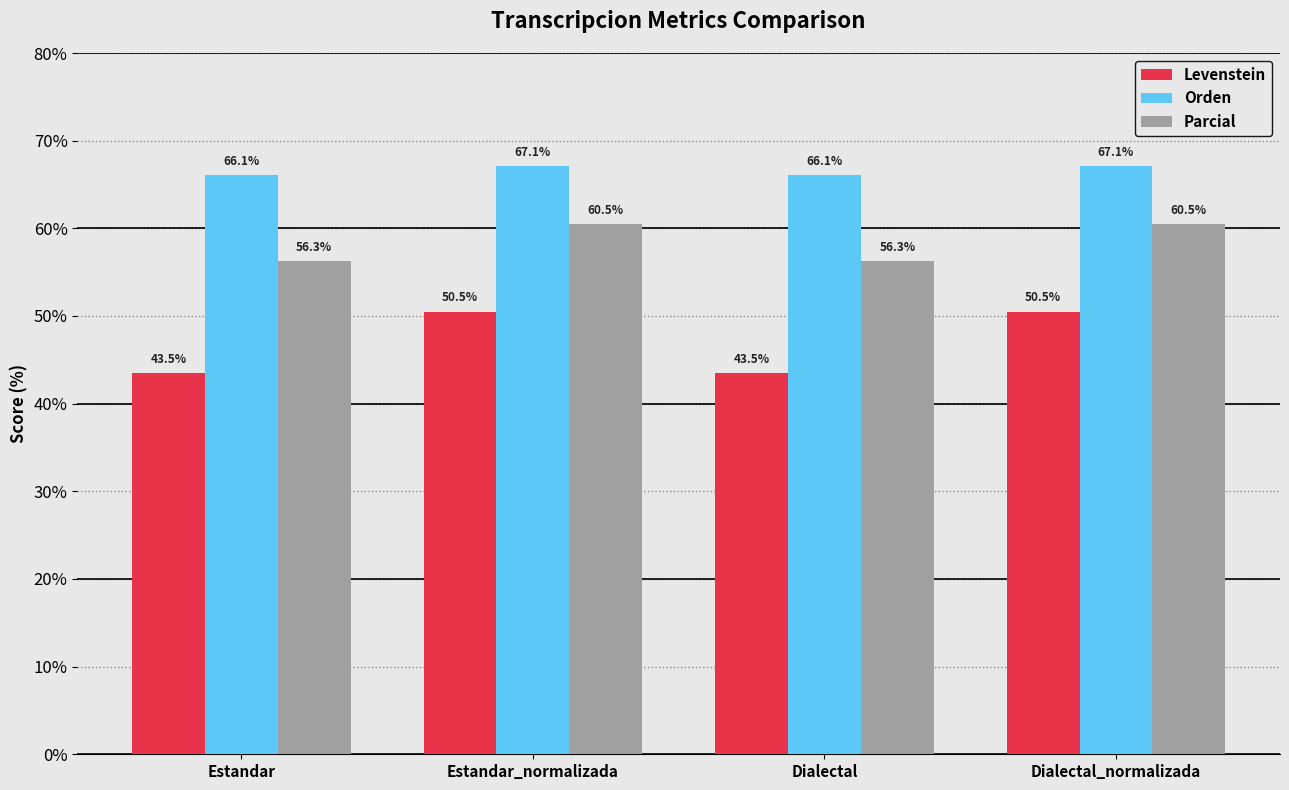

What is the maximum value for Levenstein?

50.5